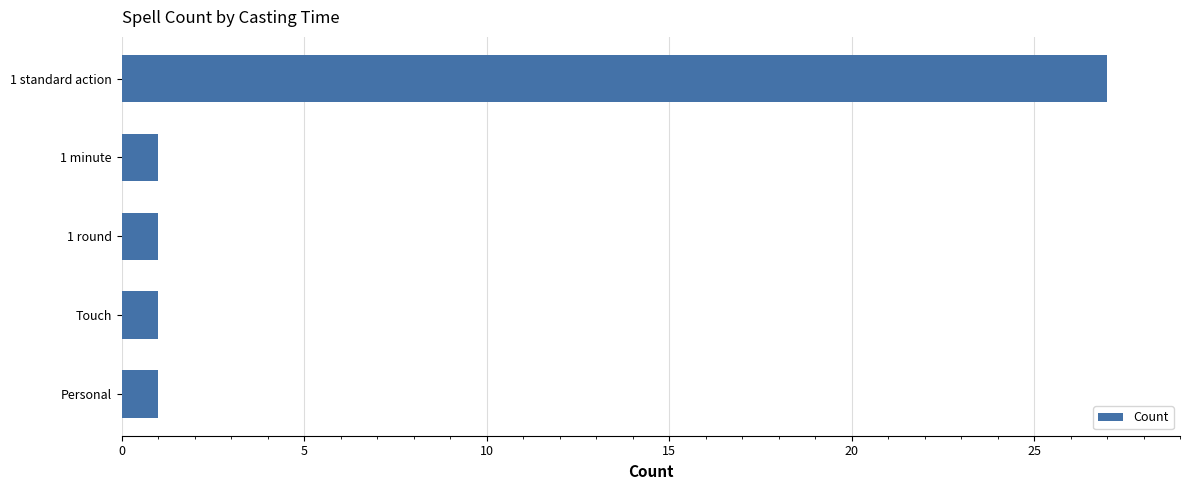

What is the difference between the maximum and minimum values?

26